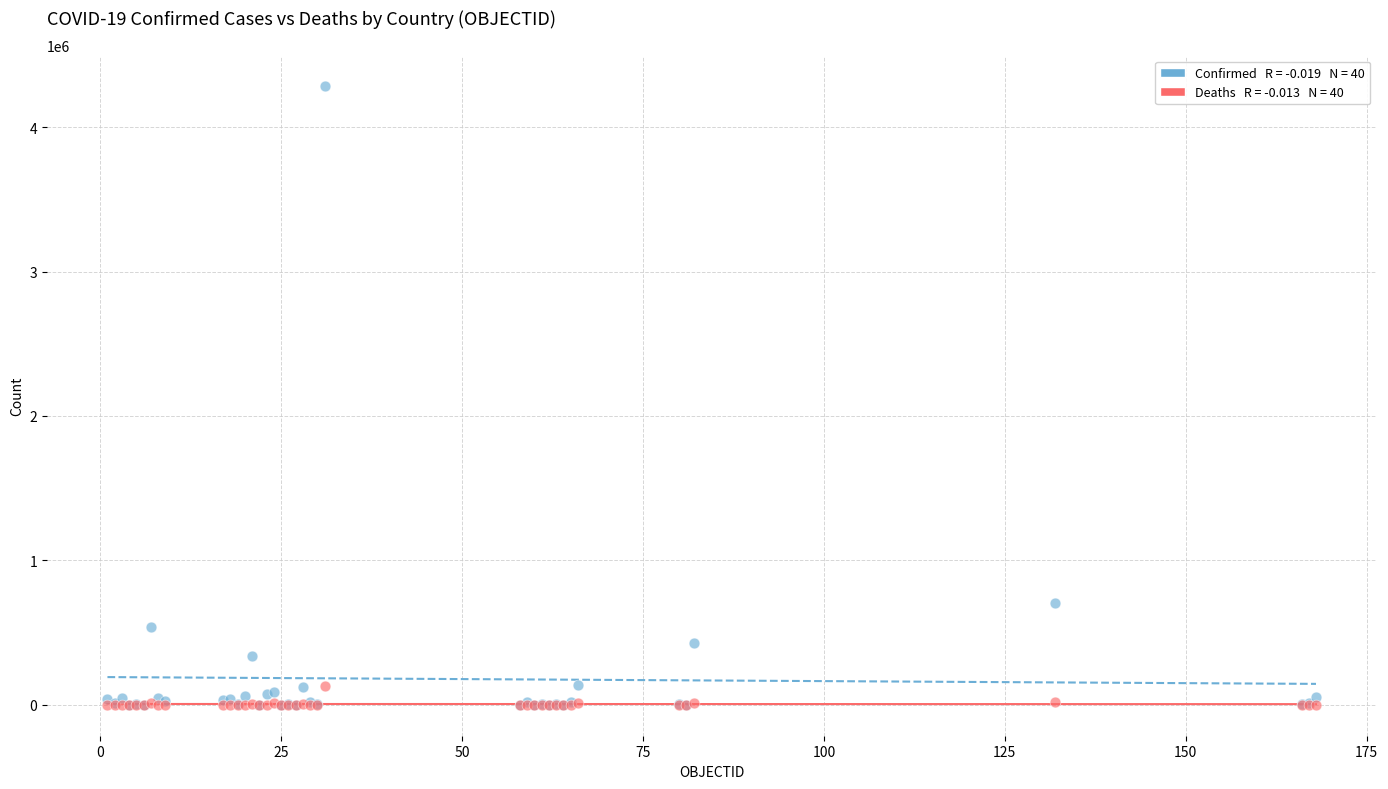

Across all series, what Y value is closest to 2141082?

702088